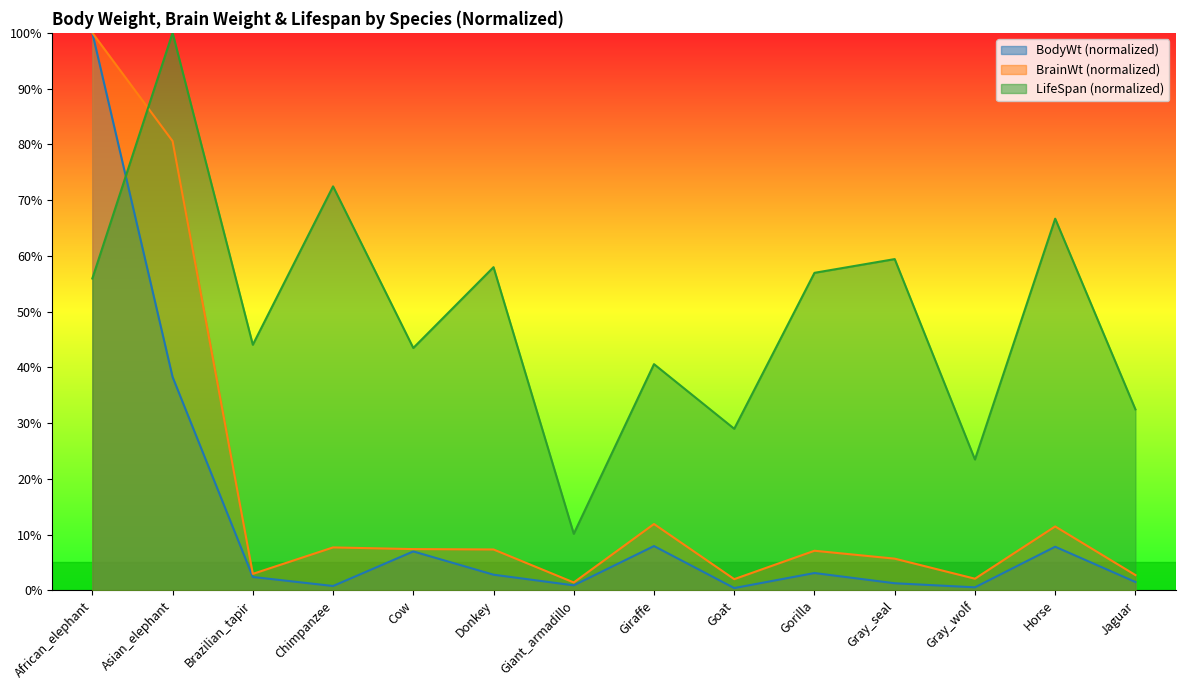

Is the value of LifeSpan at Goat greater than the value of BrainWt at Asian_elephant?

No